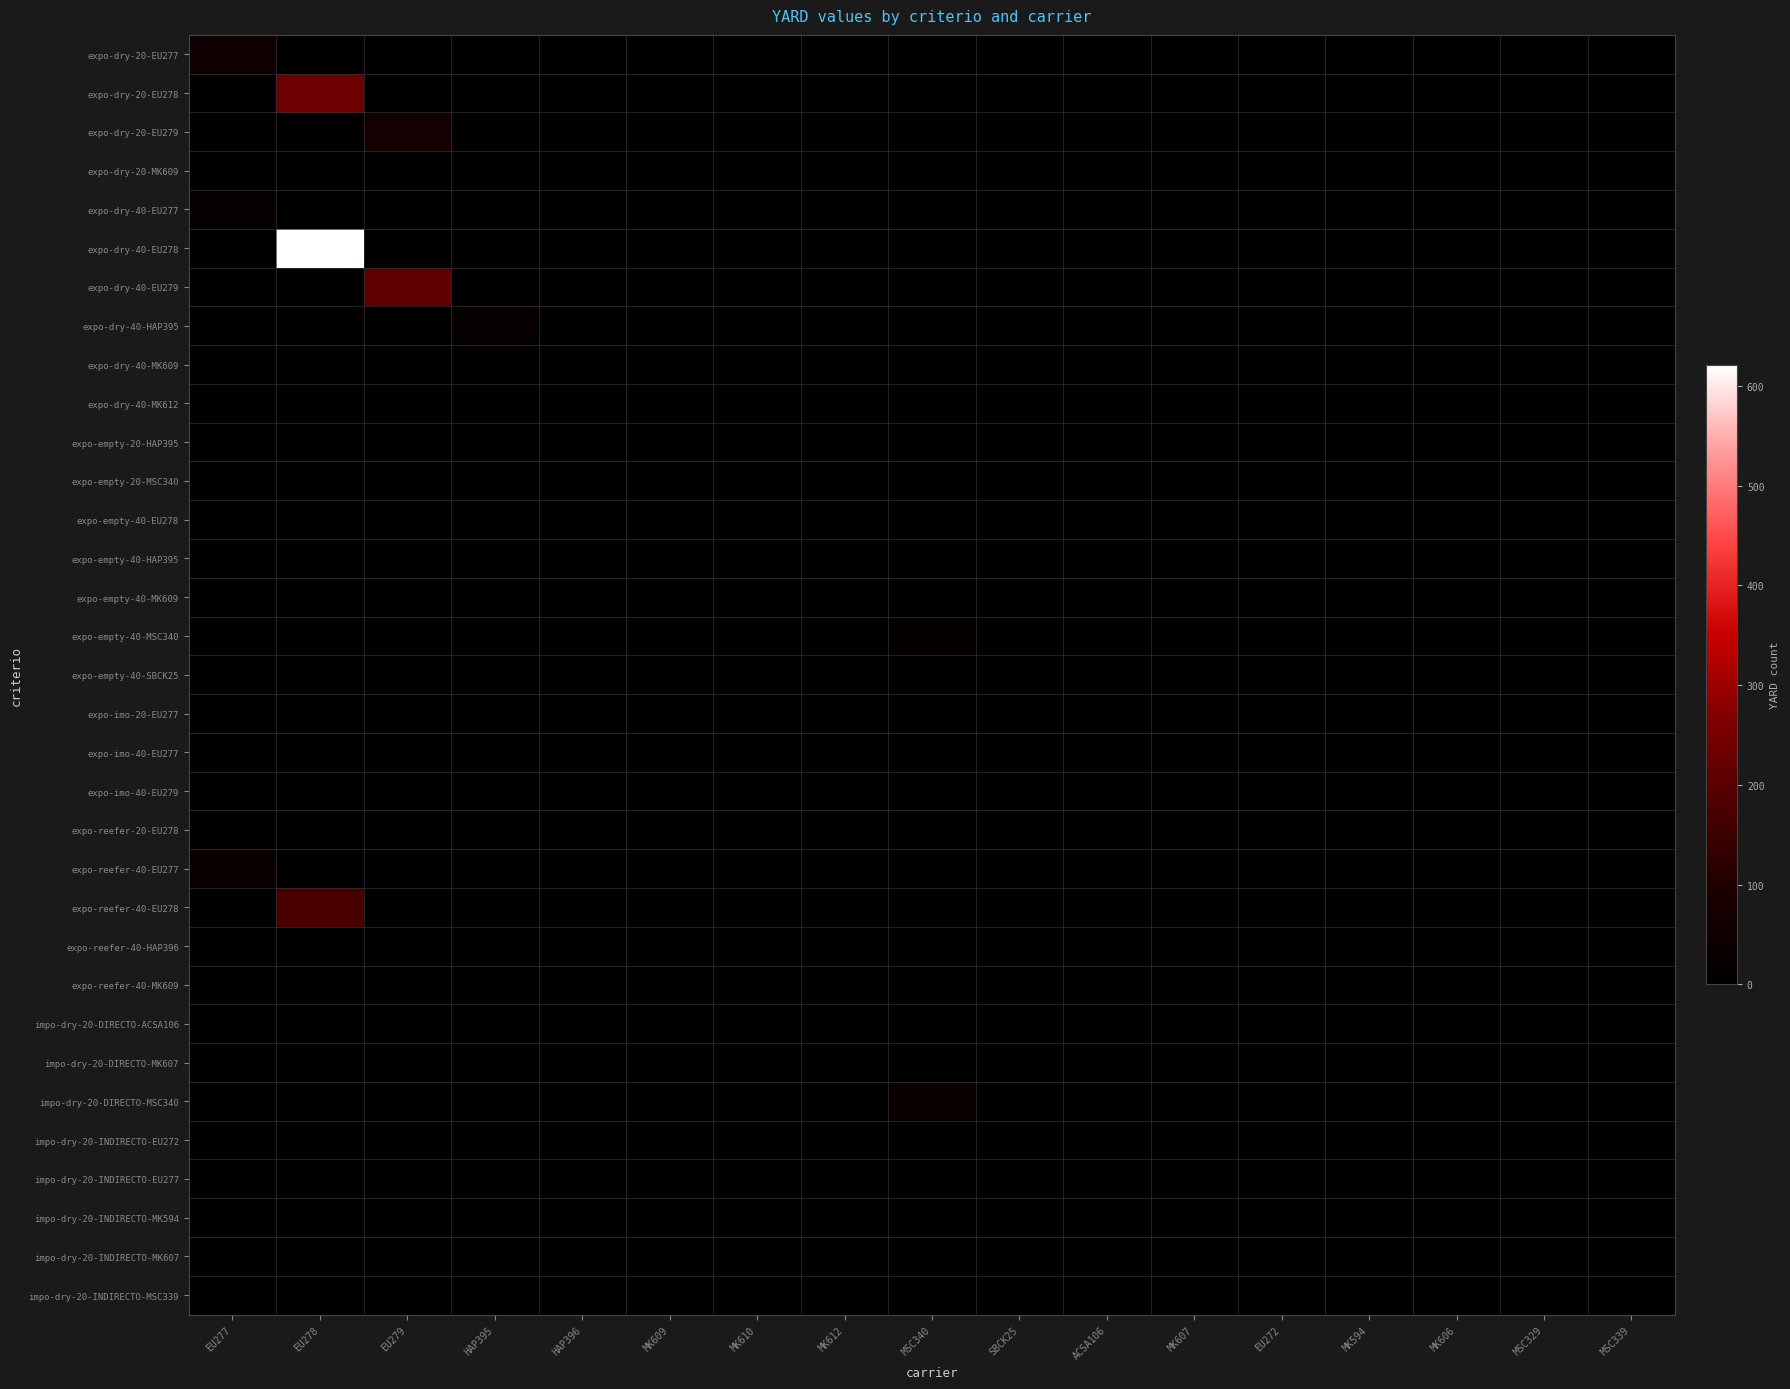

Reading right to left, what are all the values shown in this chart?

expo-dry-20-EU277: MSC339=0	MSC329=0	MK606=0	MK594=0	EU272=0	MK607=0	ACSA106=0	SBCK25=0	MSC340=0	MK612=0	MK610=0	MK609=0	HAP396=0	HAP395=0	EU279=0	EU278=0	EU277=52
expo-dry-20-EU278: MSC339=0	MSC329=0	MK606=0	MK594=0	EU272=0	MK607=0	ACSA106=0	SBCK25=0	MSC340=0	MK612=0	MK610=0	MK609=0	HAP396=0	HAP395=0	EU279=0	EU278=235	EU277=0
expo-dry-20-EU279: MSC339=0	MSC329=0	MK606=0	MK594=0	EU272=0	MK607=0	ACSA106=0	SBCK25=0	MSC340=0	MK612=0	MK610=0	MK609=0	HAP396=0	HAP395=0	EU279=74	EU278=0	EU277=0
expo-dry-20-MK609: MSC339=0	MSC329=0	MK606=0	MK594=0	EU272=0	MK607=0	ACSA106=0	SBCK25=0	MSC340=0	MK612=0	MK610=0	MK609=8	HAP396=0	HAP395=0	EU279=0	EU278=0	EU277=0
expo-dry-40-EU277: MSC339=0	MSC329=0	MK606=0	MK594=0	EU272=0	MK607=0	ACSA106=0	SBCK25=0	MSC340=0	MK612=0	MK610=0	MK609=0	HAP396=0	HAP395=0	EU279=0	EU278=0	EU277=28
expo-dry-40-EU278: MSC339=0	MSC329=0	MK606=0	MK594=0	EU272=0	MK607=0	ACSA106=0	SBCK25=0	MSC340=0	MK612=0	MK610=0	MK609=0	HAP396=0	HAP395=0	EU279=0	EU278=621	EU277=0
expo-dry-40-EU279: MSC339=0	MSC329=0	MK606=0	MK594=0	EU272=0	MK607=0	ACSA106=0	SBCK25=0	MSC340=0	MK612=0	MK610=0	MK609=0	HAP396=0	HAP395=0	EU279=209	EU278=0	EU277=0
expo-dry-40-HAP395: MSC339=0	MSC329=0	MK606=0	MK594=0	EU272=0	MK607=0	ACSA106=0	SBCK25=0	MSC340=0	MK612=0	MK610=0	MK609=0	HAP396=0	HAP395=29	EU279=0	EU278=0	EU277=0
expo-dry-40-MK609: MSC339=0	MSC329=0	MK606=0	MK594=0	EU272=0	MK607=0	ACSA106=0	SBCK25=0	MSC340=0	MK612=0	MK610=0	MK609=14	HAP396=0	HAP395=0	EU279=0	EU278=0	EU277=0
expo-dry-40-MK612: MSC339=0	MSC329=0	MK606=0	MK594=0	EU272=0	MK607=0	ACSA106=0	SBCK25=0	MSC340=0	MK612=2	MK610=0	MK609=0	HAP396=0	HAP395=0	EU279=0	EU278=0	EU277=0
expo-empty-20-HAP395: MSC339=0	MSC329=0	MK606=0	MK594=0	EU272=0	MK607=0	ACSA106=0	SBCK25=0	MSC340=0	MK612=0	MK610=0	MK609=0	HAP396=0	HAP395=0	EU279=0	EU278=0	EU277=0
expo-empty-20-MSC340: MSC339=0	MSC329=0	MK606=0	MK594=0	EU272=0	MK607=0	ACSA106=0	SBCK25=0	MSC340=0	MK612=0	MK610=0	MK609=0	HAP396=0	HAP395=0	EU279=0	EU278=0	EU277=0
expo-empty-40-EU278: MSC339=0	MSC329=0	MK606=0	MK594=0	EU272=0	MK607=0	ACSA106=0	SBCK25=0	MSC340=0	MK612=0	MK610=0	MK609=0	HAP396=0	HAP395=0	EU279=0	EU278=0	EU277=0
expo-empty-40-HAP395: MSC339=0	MSC329=0	MK606=0	MK594=0	EU272=0	MK607=0	ACSA106=0	SBCK25=0	MSC340=0	MK612=0	MK610=0	MK609=0	HAP396=0	HAP395=0	EU279=0	EU278=0	EU277=0
expo-empty-40-MK609: MSC339=0	MSC329=0	MK606=0	MK594=0	EU272=0	MK607=0	ACSA106=0	SBCK25=0	MSC340=0	MK612=0	MK610=0	MK609=1	HAP396=0	HAP395=0	EU279=0	EU278=0	EU277=0
expo-empty-40-MSC340: MSC339=0	MSC329=0	MK606=0	MK594=0	EU272=0	MK607=0	ACSA106=0	SBCK25=0	MSC340=20	MK612=0	MK610=0	MK609=0	HAP396=0	HAP395=0	EU279=0	EU278=0	EU277=0
expo-empty-40-SBCK25: MSC339=0	MSC329=0	MK606=0	MK594=0	EU272=0	MK607=0	ACSA106=0	SBCK25=0	MSC340=0	MK612=0	MK610=0	MK609=0	HAP396=0	HAP395=0	EU279=0	EU278=0	EU277=0
expo-imo-20-EU277: MSC339=0	MSC329=0	MK606=0	MK594=0	EU272=0	MK607=0	ACSA106=0	SBCK25=0	MSC340=0	MK612=0	MK610=0	MK609=0	HAP396=0	HAP395=0	EU279=0	EU278=0	EU277=3
expo-imo-40-EU277: MSC339=0	MSC329=0	MK606=0	MK594=0	EU272=0	MK607=0	ACSA106=0	SBCK25=0	MSC340=0	MK612=0	MK610=0	MK609=0	HAP396=0	HAP395=0	EU279=0	EU278=0	EU277=1
expo-imo-40-EU279: MSC339=0	MSC329=0	MK606=0	MK594=0	EU272=0	MK607=0	ACSA106=0	SBCK25=0	MSC340=0	MK612=0	MK610=0	MK609=0	HAP396=0	HAP395=0	EU279=2	EU278=0	EU277=0
expo-reefer-20-EU278: MSC339=0	MSC329=0	MK606=0	MK594=0	EU272=0	MK607=0	ACSA106=0	SBCK25=0	MSC340=0	MK612=0	MK610=0	MK609=0	HAP396=0	HAP395=0	EU279=0	EU278=2	EU277=0
expo-reefer-40-EU277: MSC339=0	MSC329=0	MK606=0	MK594=0	EU272=0	MK607=0	ACSA106=0	SBCK25=0	MSC340=0	MK612=0	MK610=0	MK609=0	HAP396=0	HAP395=0	EU279=0	EU278=0	EU277=39
expo-reefer-40-EU278: MSC339=0	MSC329=0	MK606=0	MK594=0	EU272=0	MK607=0	ACSA106=0	SBCK25=0	MSC340=0	MK612=0	MK610=0	MK609=0	HAP396=0	HAP395=0	EU279=0	EU278=177	EU277=0
expo-reefer-40-HAP396: MSC339=0	MSC329=0	MK606=0	MK594=0	EU272=0	MK607=0	ACSA106=0	SBCK25=0	MSC340=0	MK612=0	MK610=0	MK609=0	HAP396=1	HAP395=0	EU279=0	EU278=0	EU277=0
expo-reefer-40-MK609: MSC339=0	MSC329=0	MK606=0	MK594=0	EU272=0	MK607=0	ACSA106=0	SBCK25=0	MSC340=0	MK612=0	MK610=0	MK609=3	HAP396=0	HAP395=0	EU279=0	EU278=0	EU277=0
impo-dry-20-DIRECTO-ACSA106: MSC339=0	MSC329=0	MK606=0	MK594=0	EU272=0	MK607=0	ACSA106=7	SBCK25=0	MSC340=0	MK612=0	MK610=0	MK609=0	HAP396=0	HAP395=0	EU279=0	EU278=0	EU277=0
impo-dry-20-DIRECTO-MK607: MSC339=0	MSC329=0	MK606=0	MK594=0	EU272=0	MK607=1	ACSA106=0	SBCK25=0	MSC340=0	MK612=0	MK610=0	MK609=0	HAP396=0	HAP395=0	EU279=0	EU278=0	EU277=0
impo-dry-20-DIRECTO-MSC340: MSC339=0	MSC329=0	MK606=0	MK594=0	EU272=0	MK607=0	ACSA106=0	SBCK25=0	MSC340=34	MK612=0	MK610=0	MK609=0	HAP396=0	HAP395=0	EU279=0	EU278=0	EU277=0
impo-dry-20-INDIRECTO-EU272: MSC339=0	MSC329=0	MK606=0	MK594=0	EU272=0	MK607=0	ACSA106=0	SBCK25=0	MSC340=0	MK612=0	MK610=0	MK609=0	HAP396=0	HAP395=0	EU279=0	EU278=0	EU277=0
impo-dry-20-INDIRECTO-EU277: MSC339=0	MSC329=0	MK606=0	MK594=0	EU272=0	MK607=0	ACSA106=0	SBCK25=0	MSC340=0	MK612=0	MK610=0	MK609=0	HAP396=0	HAP395=0	EU279=0	EU278=0	EU277=0
impo-dry-20-INDIRECTO-MK594: MSC339=0	MSC329=0	MK606=0	MK594=1	EU272=0	MK607=0	ACSA106=0	SBCK25=0	MSC340=0	MK612=0	MK610=0	MK609=0	HAP396=0	HAP395=0	EU279=0	EU278=0	EU277=0
impo-dry-20-INDIRECTO-MK607: MSC339=0	MSC329=0	MK606=0	MK594=0	EU272=0	MK607=3	ACSA106=0	SBCK25=0	MSC340=0	MK612=0	MK610=0	MK609=0	HAP396=0	HAP395=0	EU279=0	EU278=0	EU277=0
impo-dry-20-INDIRECTO-MSC339: MSC339=2	MSC329=0	MK606=0	MK594=0	EU272=0	MK607=0	ACSA106=0	SBCK25=0	MSC340=0	MK612=0	MK610=0	MK609=0	HAP396=0	HAP395=0	EU279=0	EU278=0	EU277=0